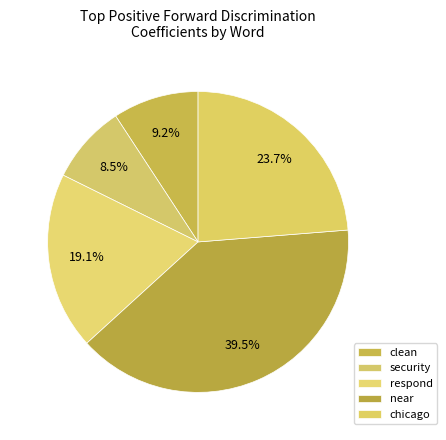

Which category has the smallest portion of the pie?

security